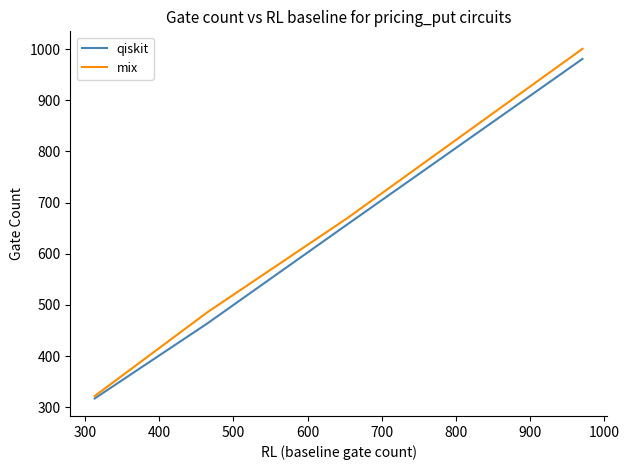

True or false: qiskit has more than 2 points higher than both neighbors.

False